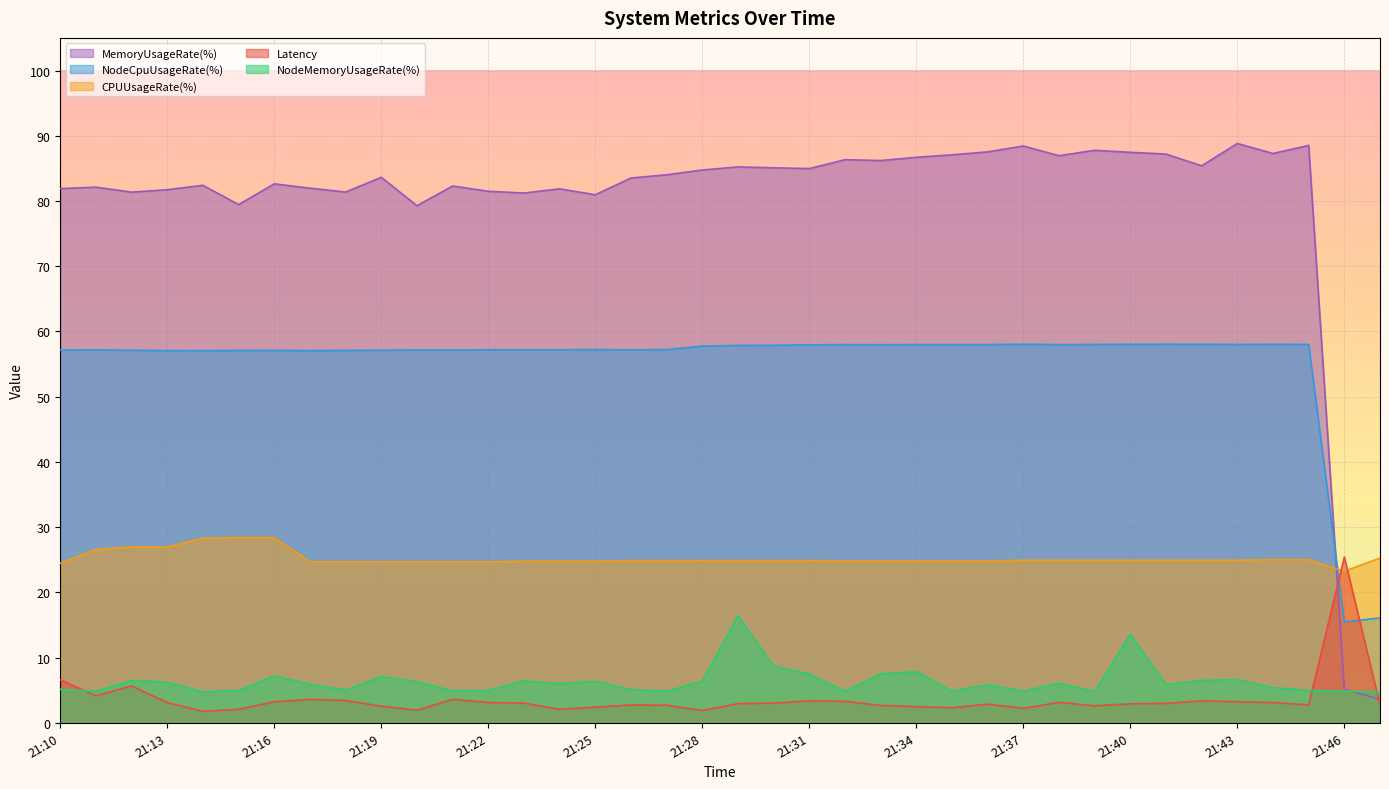

What is the difference between the second highest and minimum values in the MemoryUsageRate(%) series?

84.9